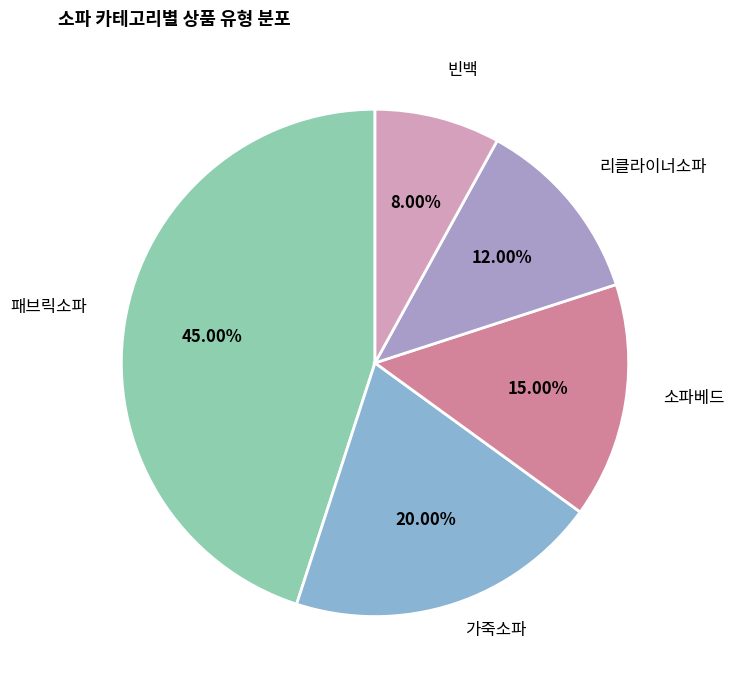

Rank the categories by value from lowest to highest.

빈백, 리클라이너소파, 소파베드, 가죽소파, 패브릭소파